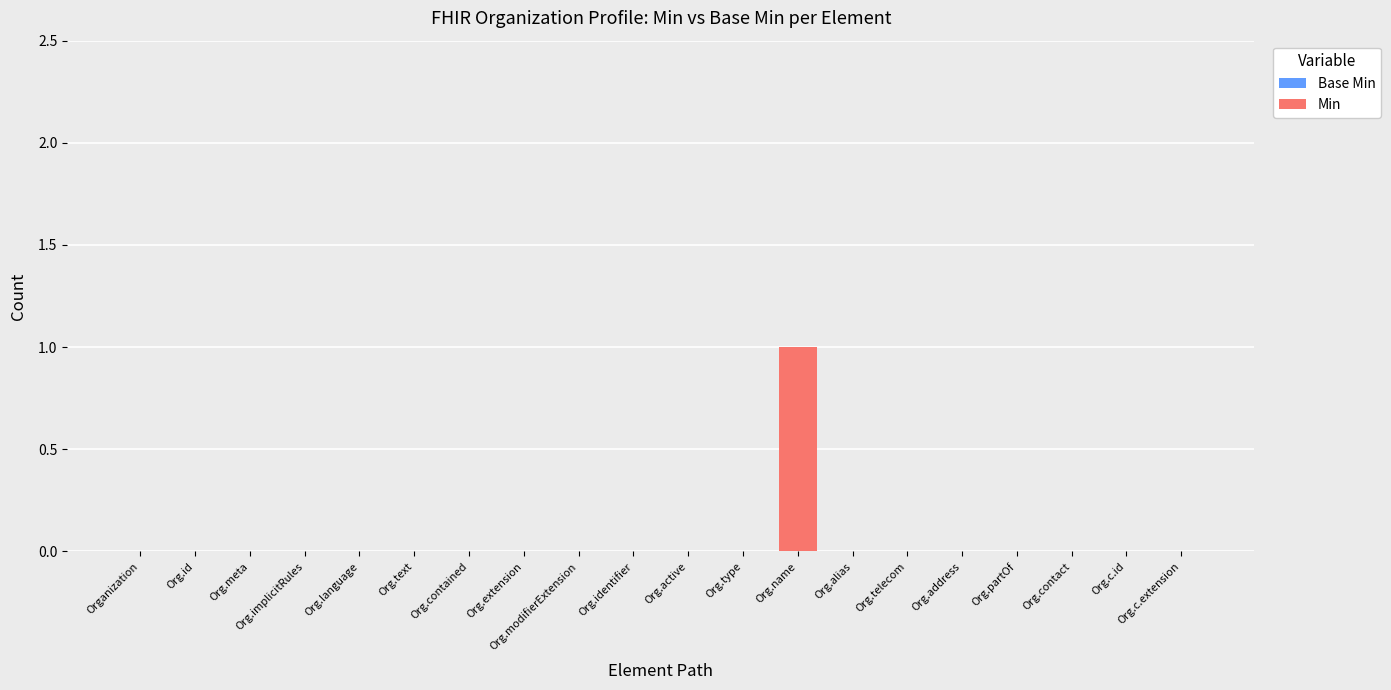

Is it true that the value at Org.identifier is -1?

False